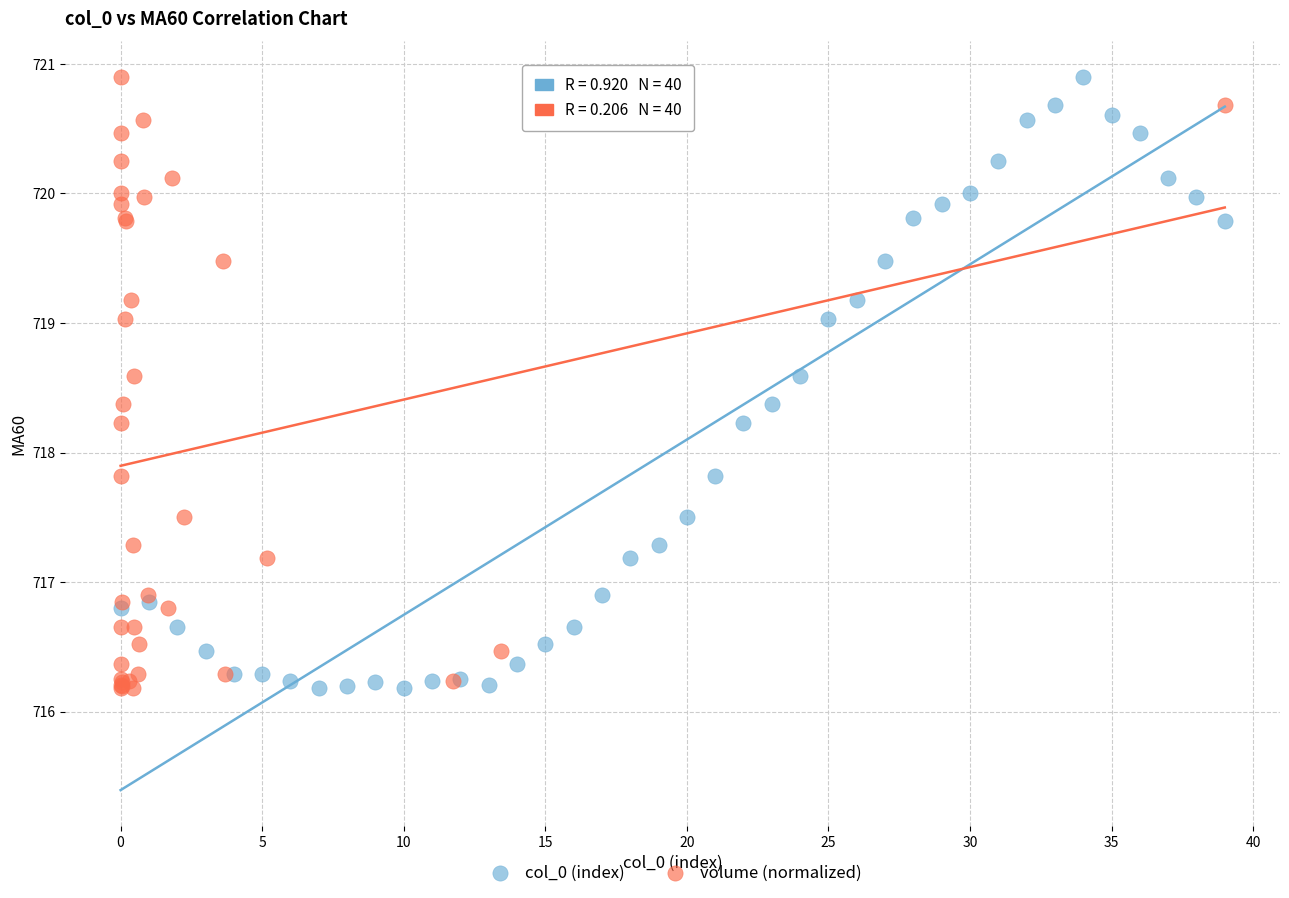

What are all the series names shown in the legend?

col_0 (index), volume (normalized)